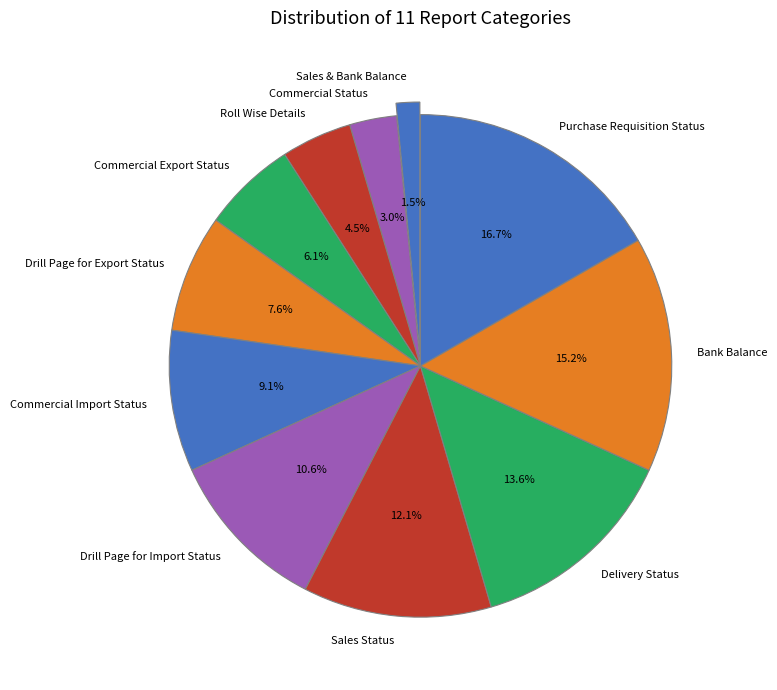

To the nearest percent, what is the difference between the largest and smallest slice percentages?

15%